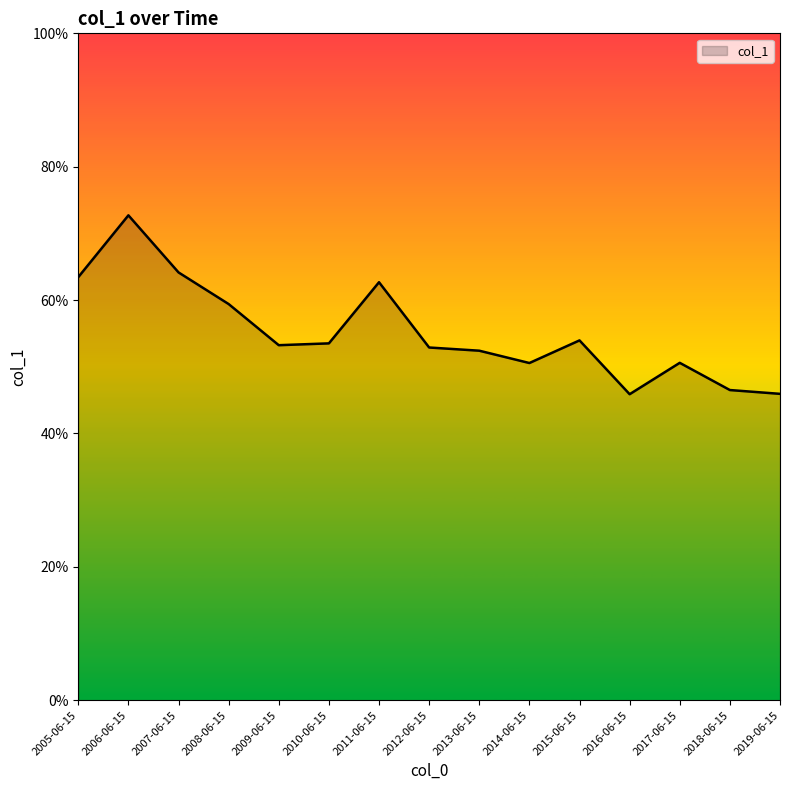

List the labels in order of value, smallest first.

2016-06-15, 2019-06-15, 2018-06-15, 2014-06-15, 2017-06-15, 2013-06-15, 2012-06-15, 2009-06-15, 2010-06-15, 2015-06-15, 2008-06-15, 2011-06-15, 2005-06-15, 2007-06-15, 2006-06-15